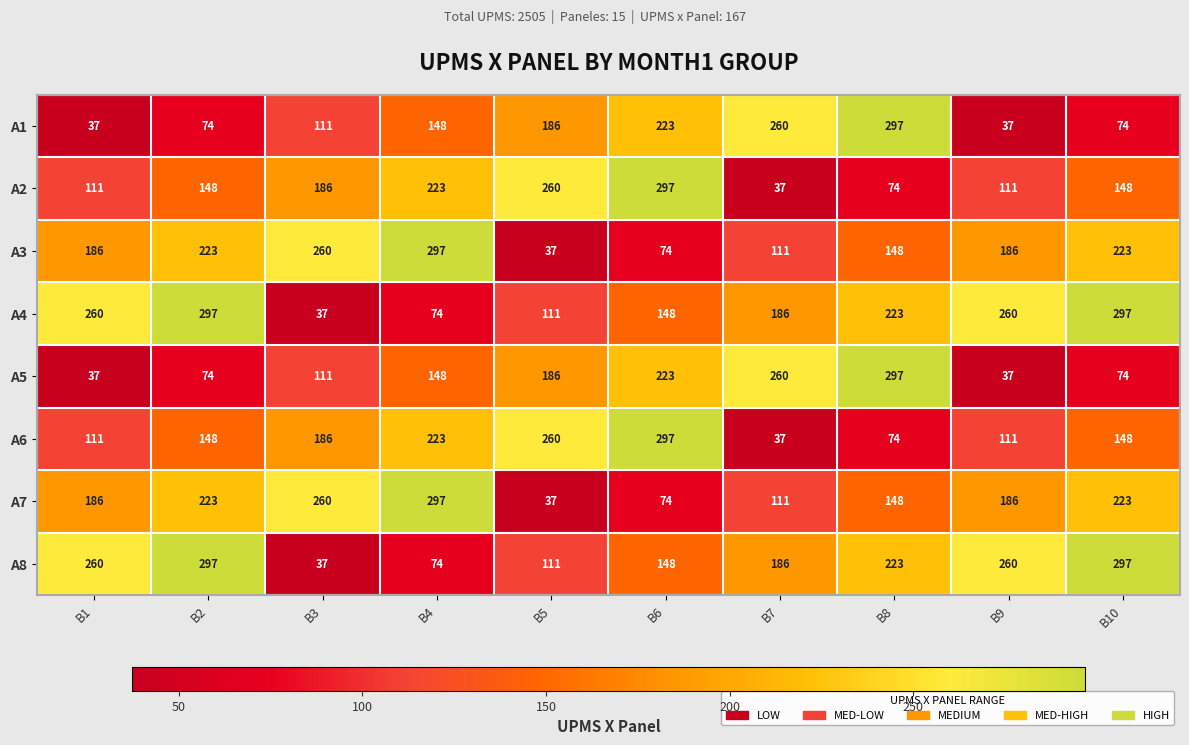

True or false: A2 has a value of 62 at B9.

False